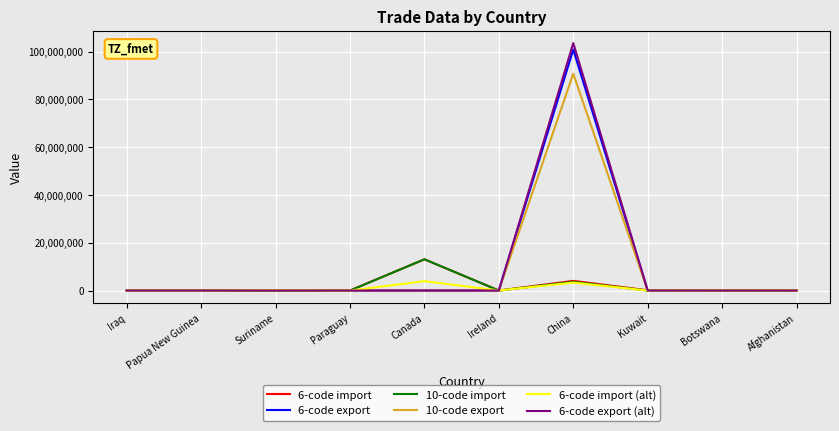

What is the total value across all series at Iraq?

17092